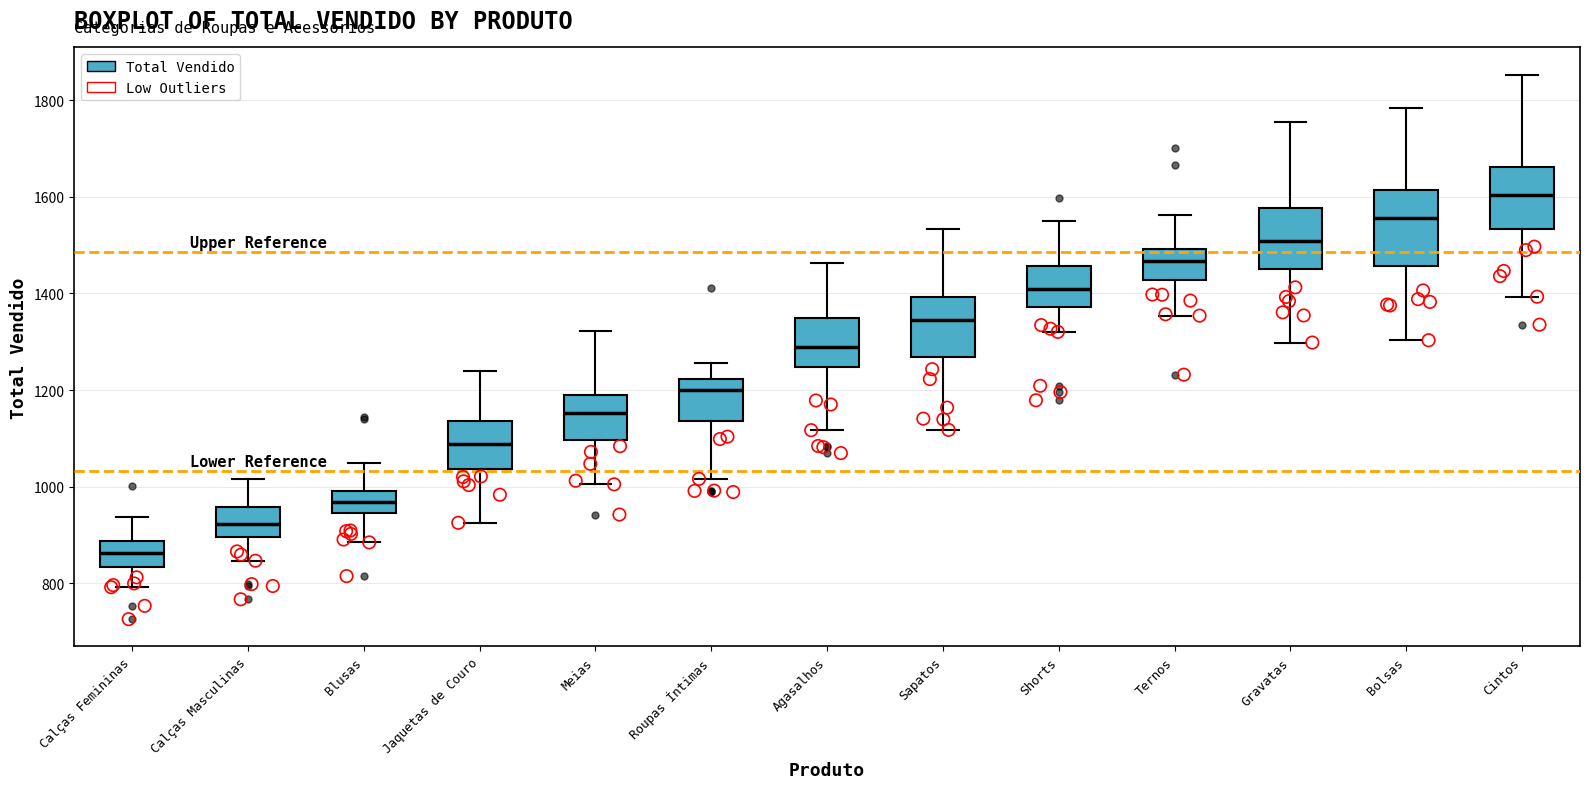

Reading left to right, read every box against the y-axis: the position of its median line, the range the box covers, and the ends of its whiskers. The values are not printed on the chart, so give them approximately, as read against the axis.

Calças Femininas: median 860, box 840 to 880, whiskers 800 to 940
Calças Masculinas: median 920, box 900 to 960, whiskers 840 to 1020
Blusas: median 960, box 940 to 1000, whiskers 880 to 1040
Jaquetas de Couro: median 1080, box 1040 to 1140, whiskers 920 to 1240
Meias: median 1160, box 1100 to 1180, whiskers 1000 to 1320
Roupas Íntimas: median 1200, box 1140 to 1220, whiskers 1020 to 1260
Agasalhos: median 1280, box 1240 to 1340, whiskers 1120 to 1460
Sapatos: median 1340, box 1260 to 1400, whiskers 1120 to 1540
Shorts: median 1400, box 1380 to 1460, whiskers 1320 to 1540
Ternos: median 1460, box 1420 to 1500, whiskers 1360 to 1560
Gravatas: median 1500, box 1440 to 1580, whiskers 1300 to 1760
Bolsas: median 1560, box 1460 to 1620, whiskers 1300 to 1780
Cintos: median 1600, box 1540 to 1660, whiskers 1400 to 1860